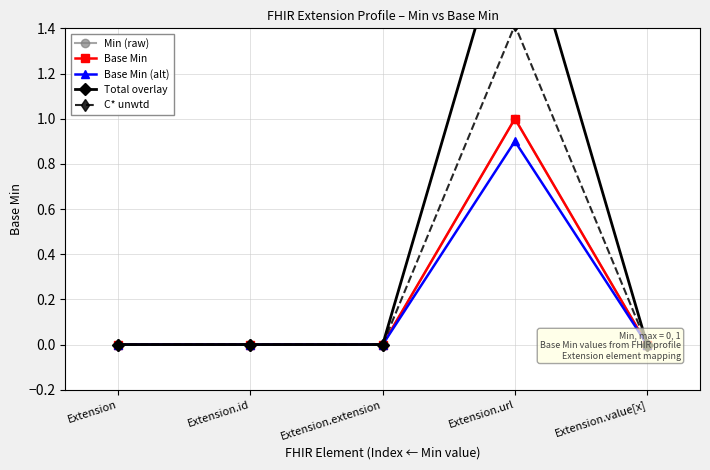

True or false: Total overlay and Base Min cross at least once.

False